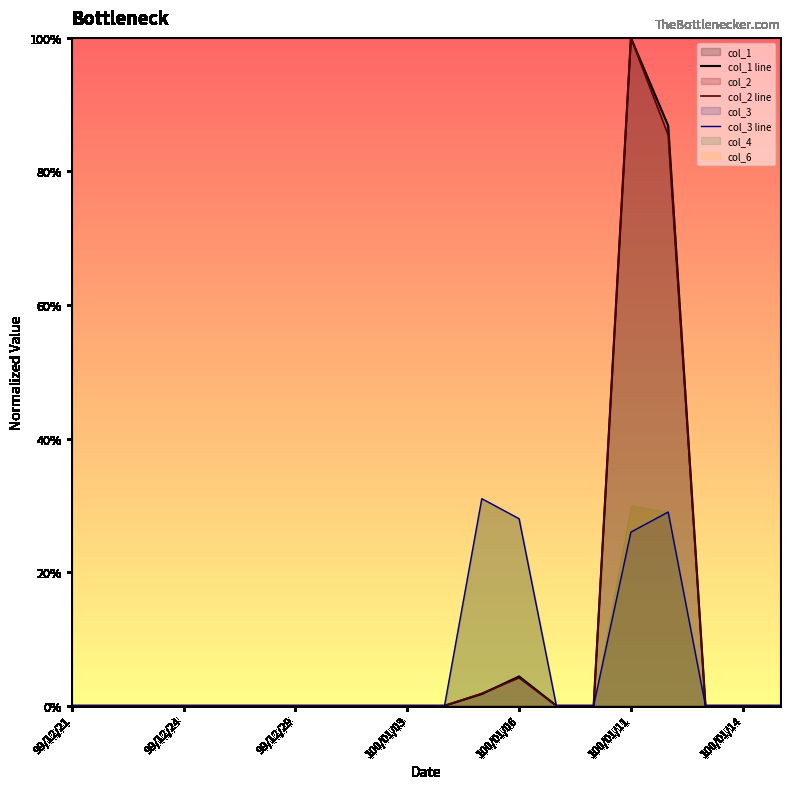

What is the difference between the second highest and second lowest values in the col_3 line series?

0.3